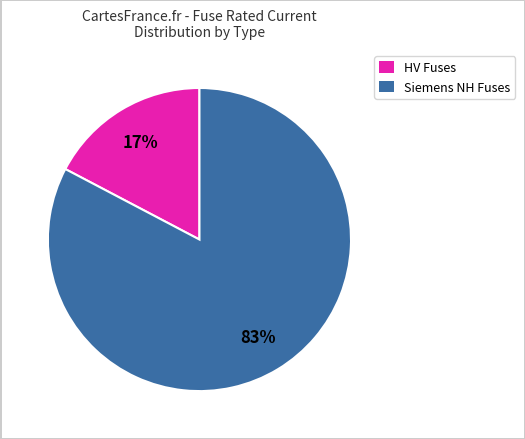

To the nearest percent, what is the average slice percentage?

50%